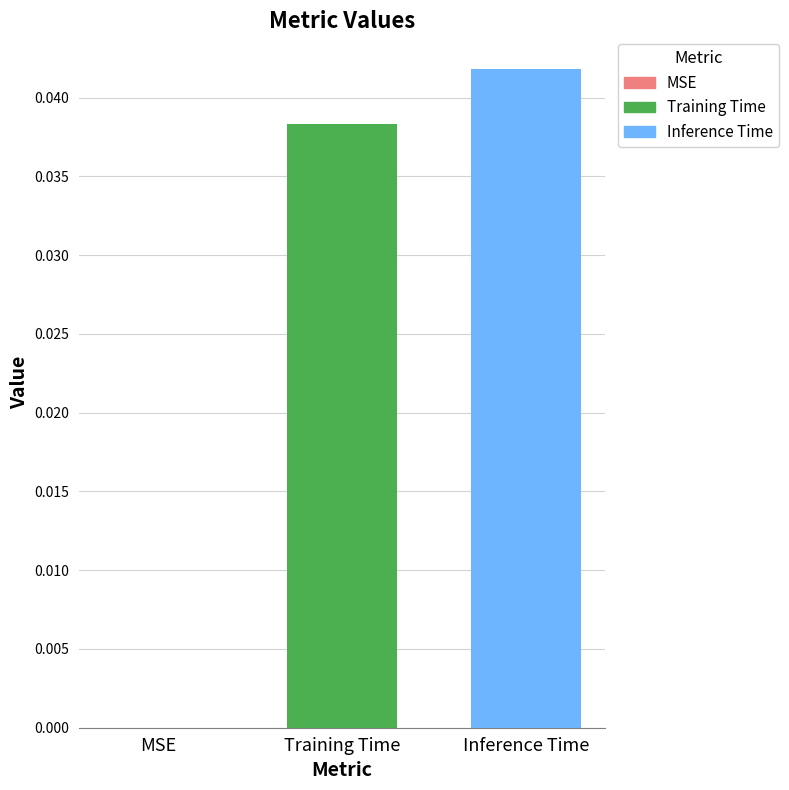

Rank the series by their average value, from highest to lowest.

Inference Time, Training Time